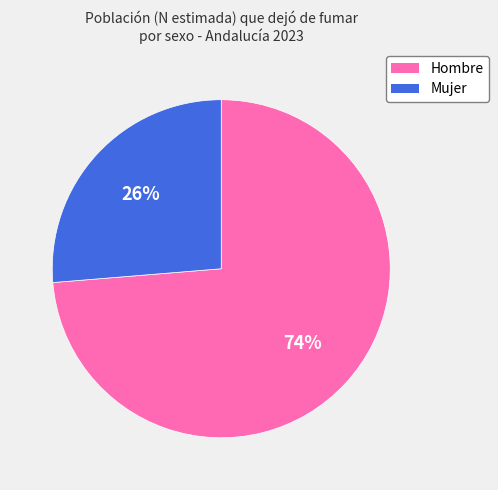

Does Mujer account for over 50% of the chart?

No